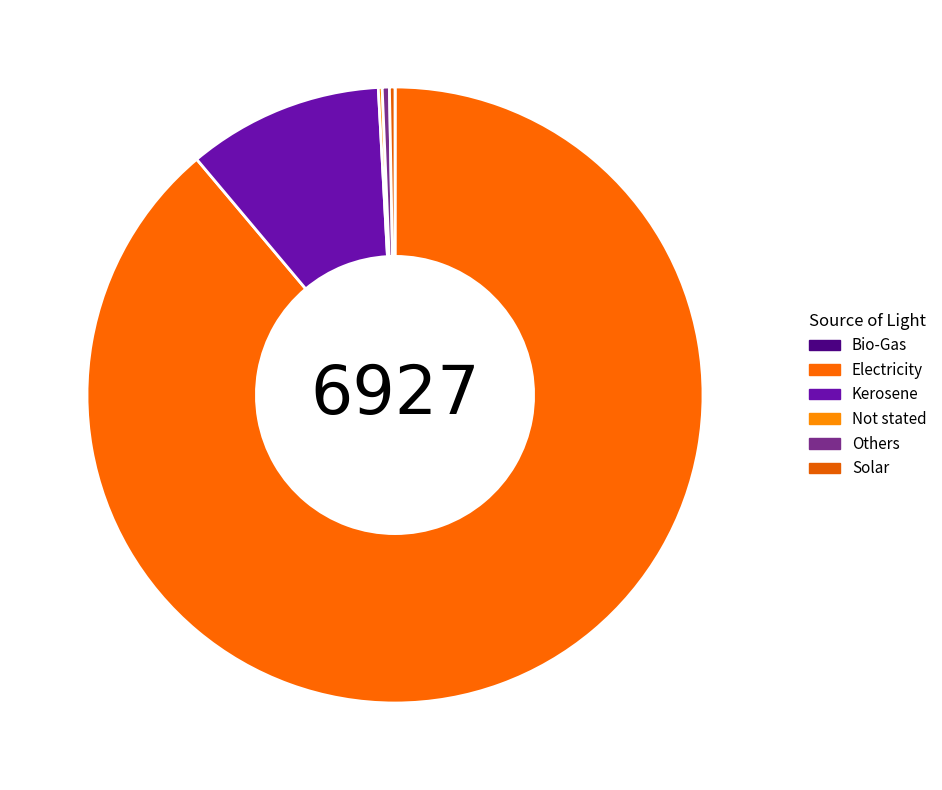

Does Electricity represent more than half of the total?

Yes